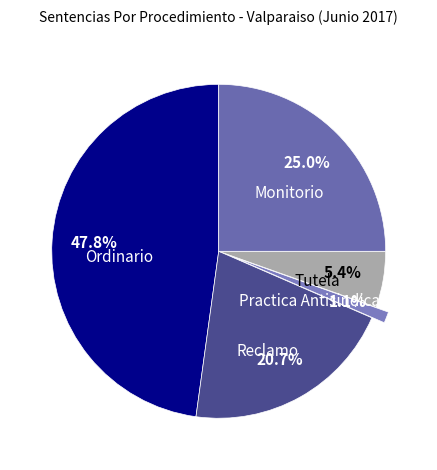

How many slices are in this pie chart?

5